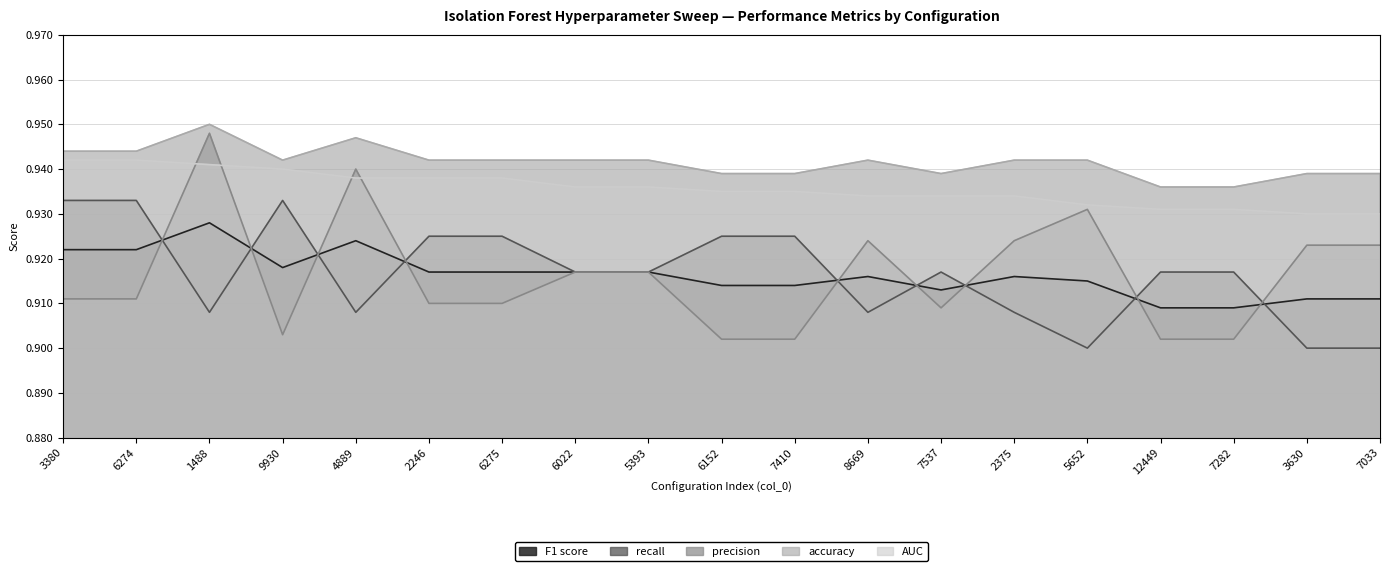

How many interior local peaks does the precision series have?

4